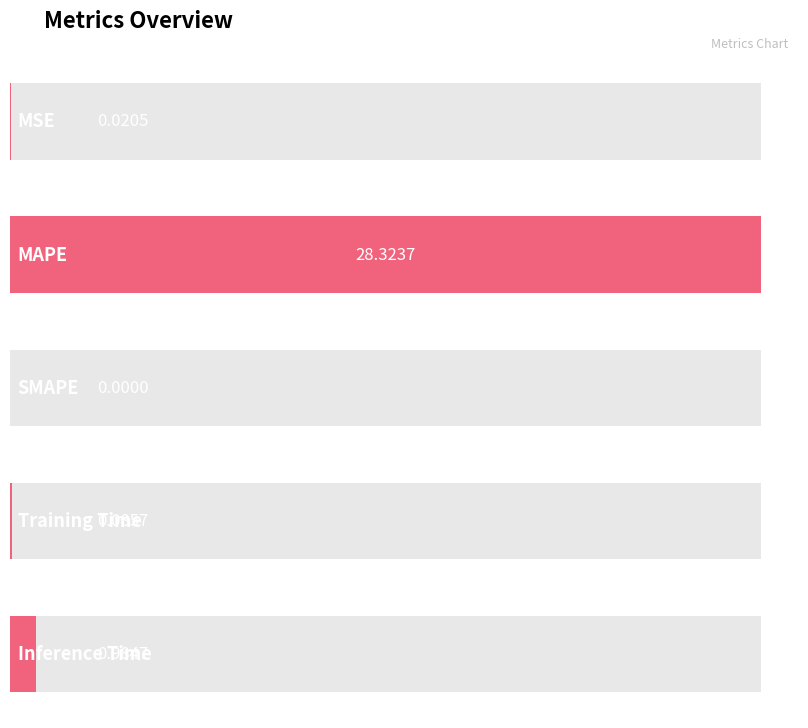

Rank the categories by value from lowest to highest.

SMAPE, MSE, Training Time, Inference Time, MAPE